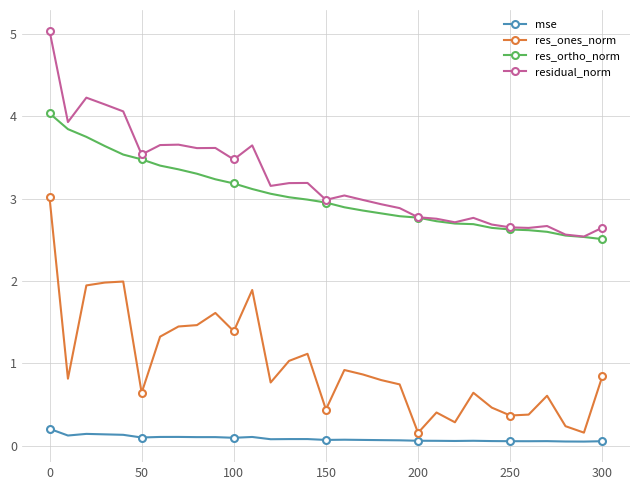

What is the maximum value shown in the chart?

5.0